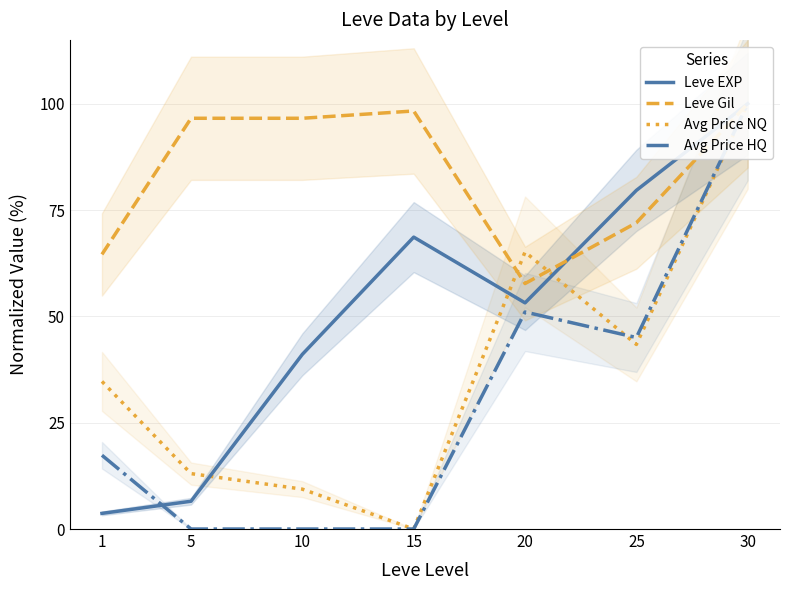

Does the chart have visible grid lines?

Yes